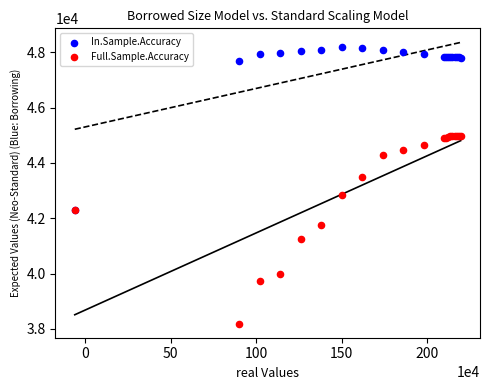

What are all the series names shown in the legend?

In.Sample.Accuracy, Full.Sample.Accuracy